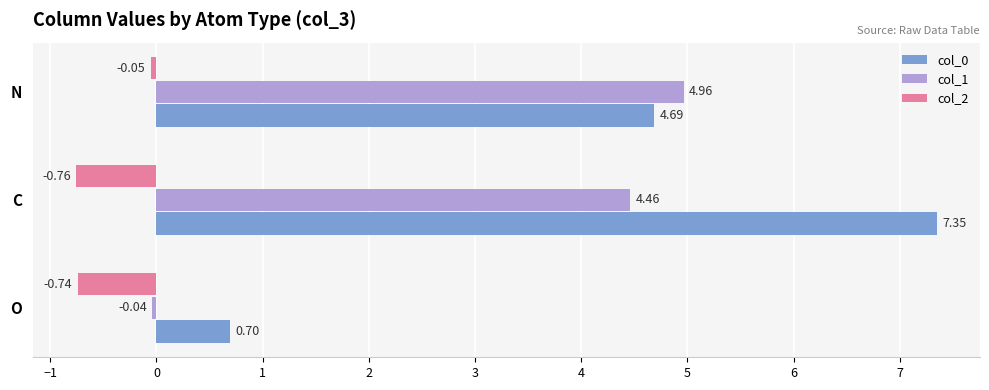

Where is col_1 nearest to the value 2?

O